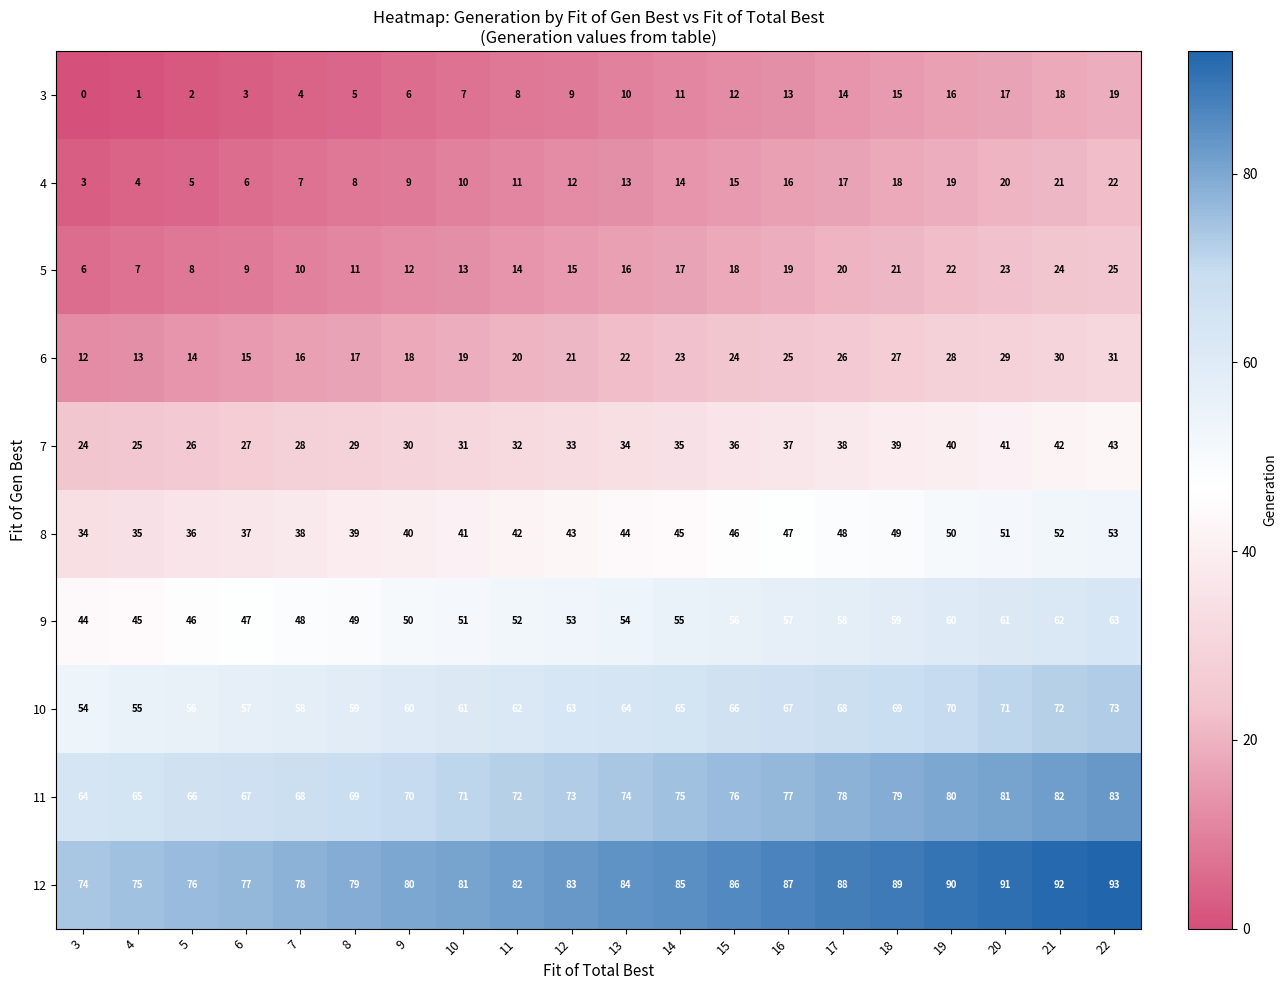

The value of 5 at 10 is 19. True or false?

False